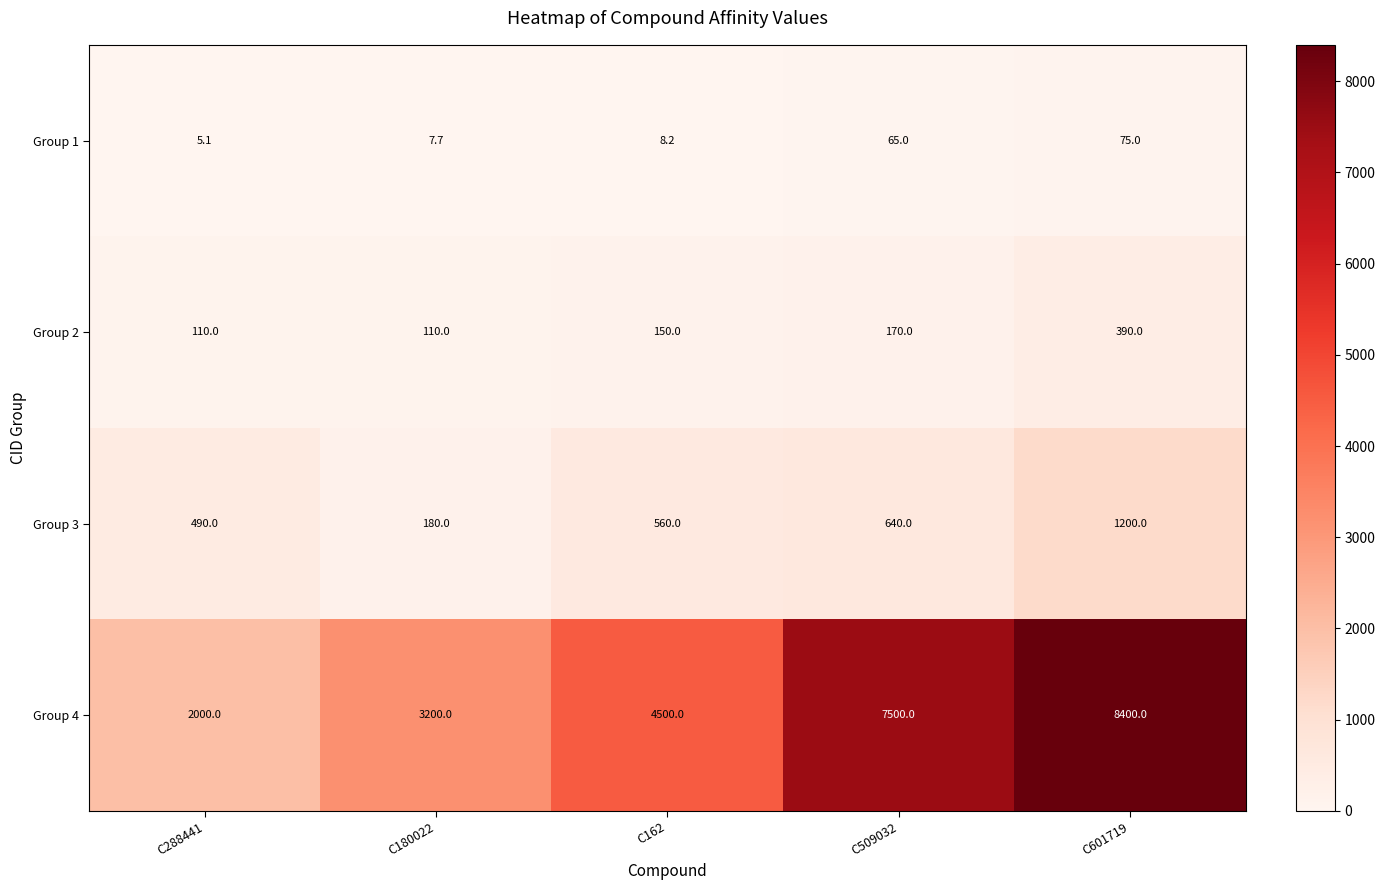

How many data points in Group 3 are less than 560?

2